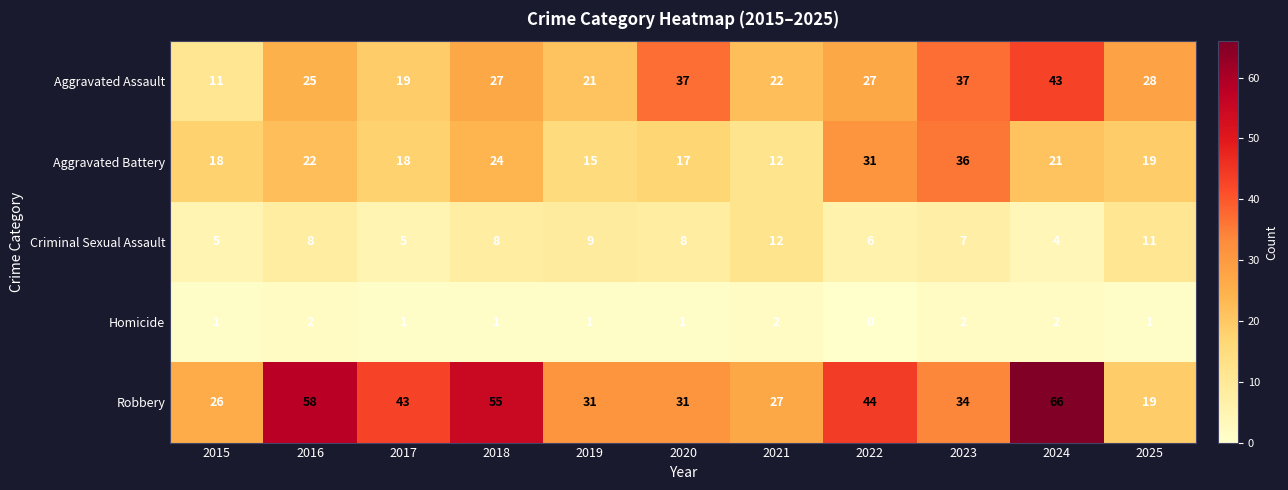

At how many categories does at least one series exceed 15?

11